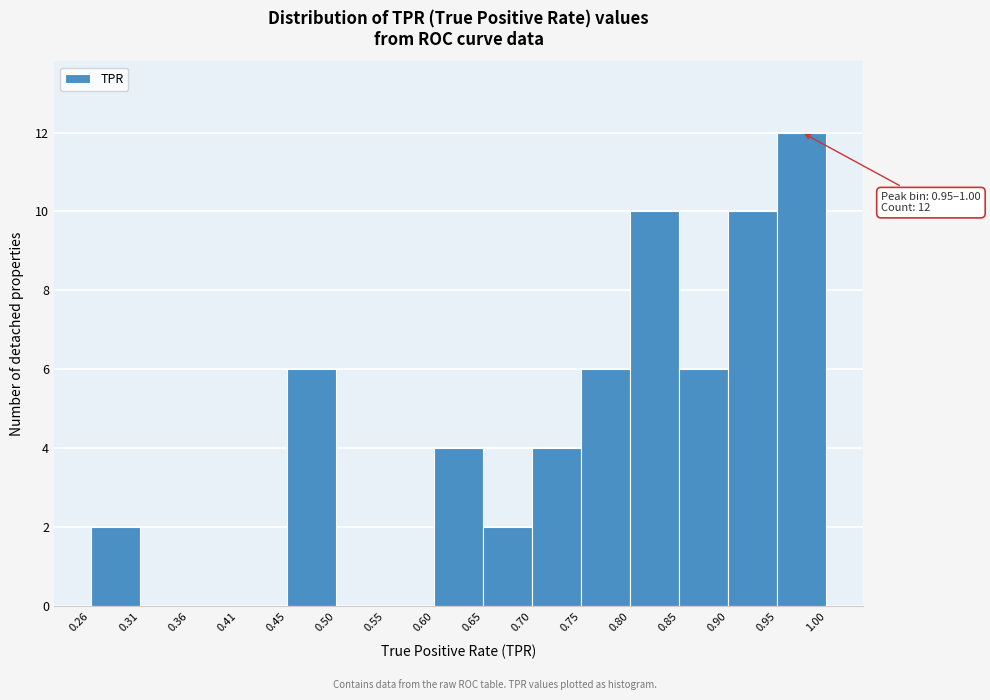

Which range on the x-axis has the tallest bar?

0.95 to 1.00